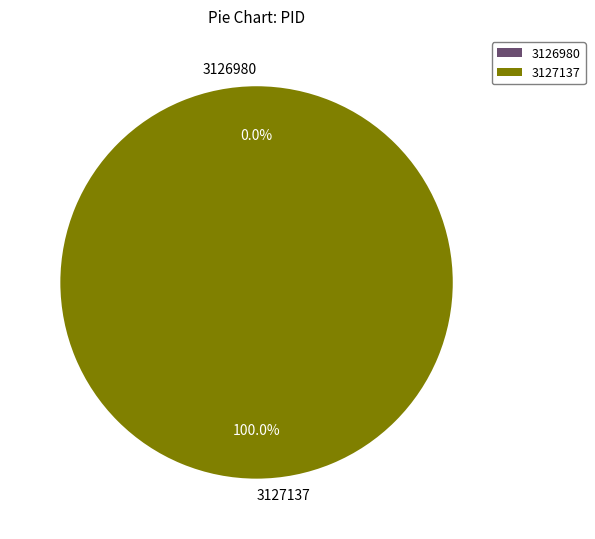

Rank the categories by value from lowest to highest.

3126980, 3127137